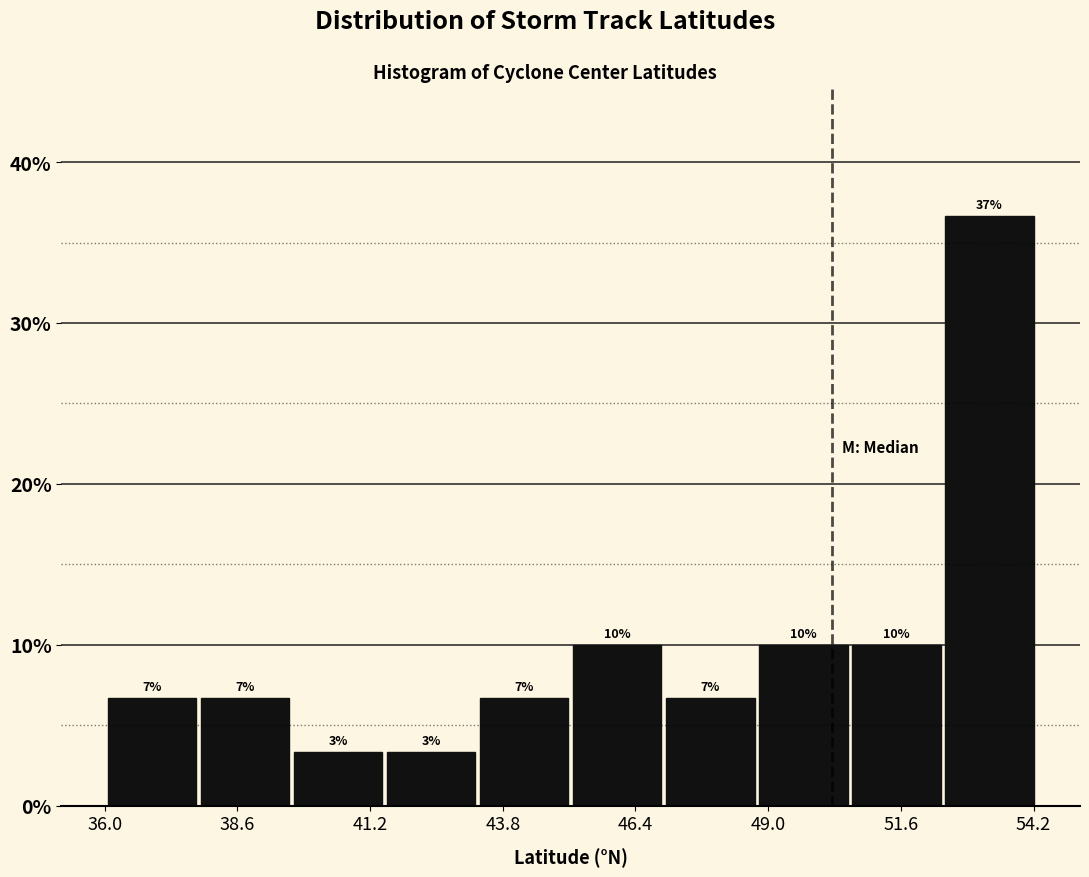

Read against the x-axis, roughly where is the centre of the tallest bar?

53.5